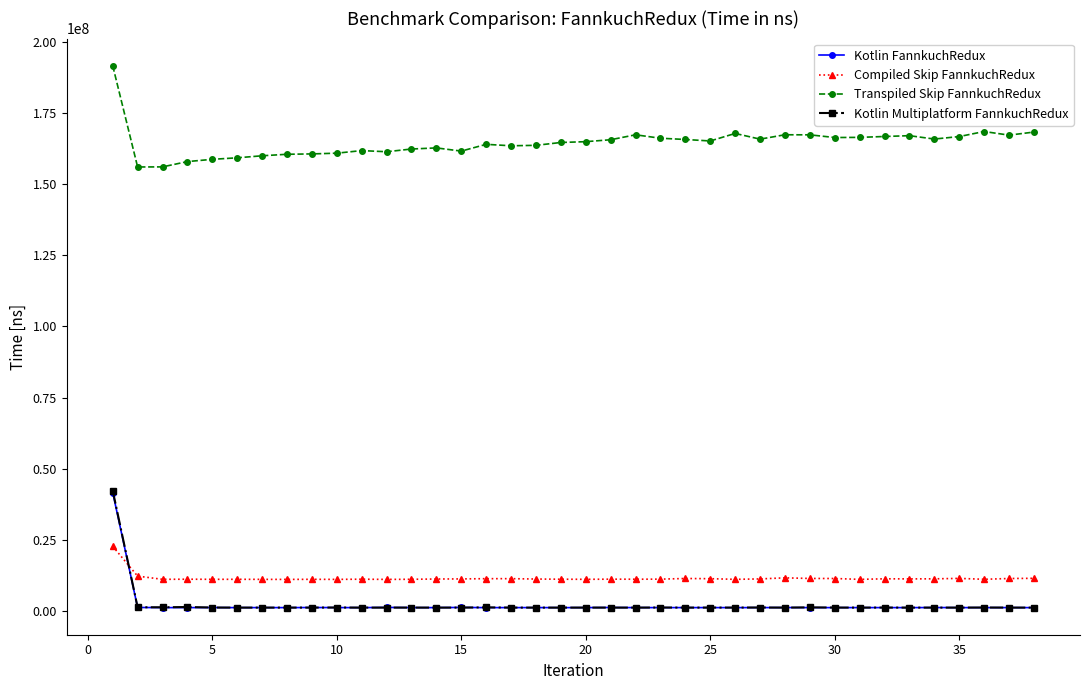

Which series has the largest range (max minus min)?

Kotlin Multiplatform FannkuchRedux